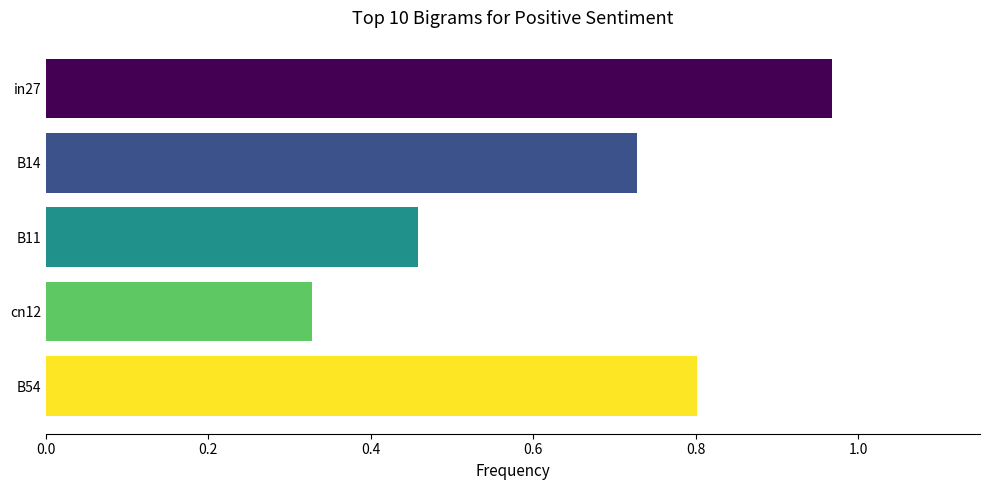

What is the sum of all values?

3.3